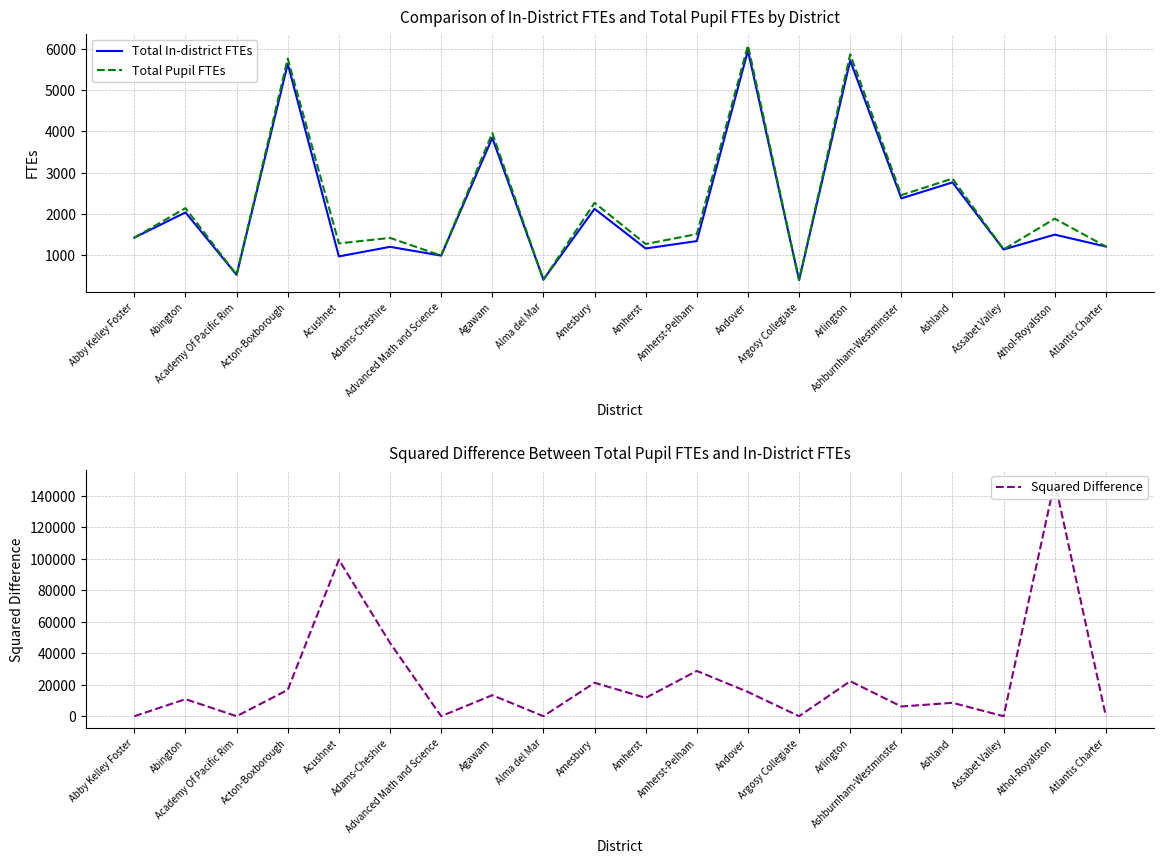

What is the sum of the Squared Difference values at Abby Kelley Foster and Ashland?

8519.3